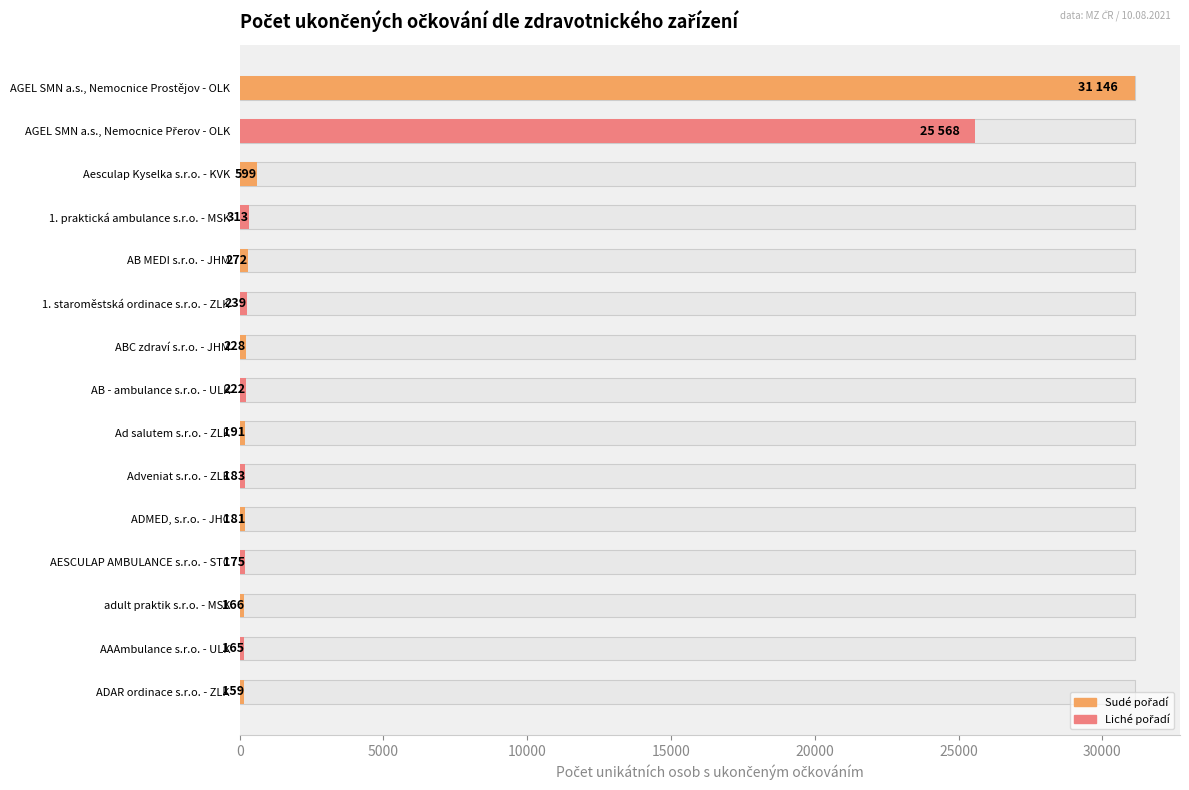

What is the average value?

3987